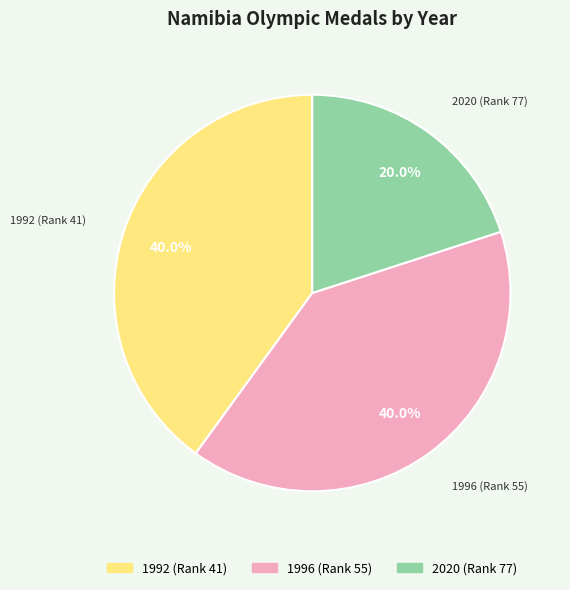

Is 1992 (Rank 41) the majority of the pie?

No